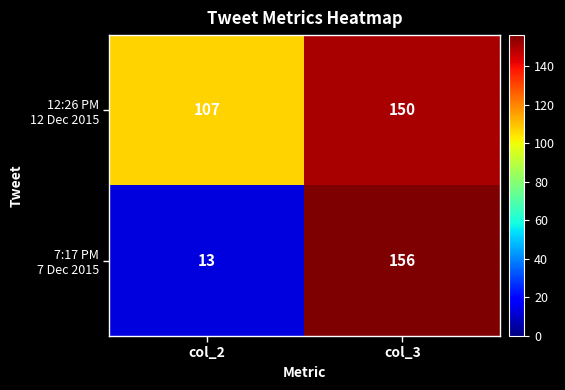

What is the total value across all series at col_3?

306